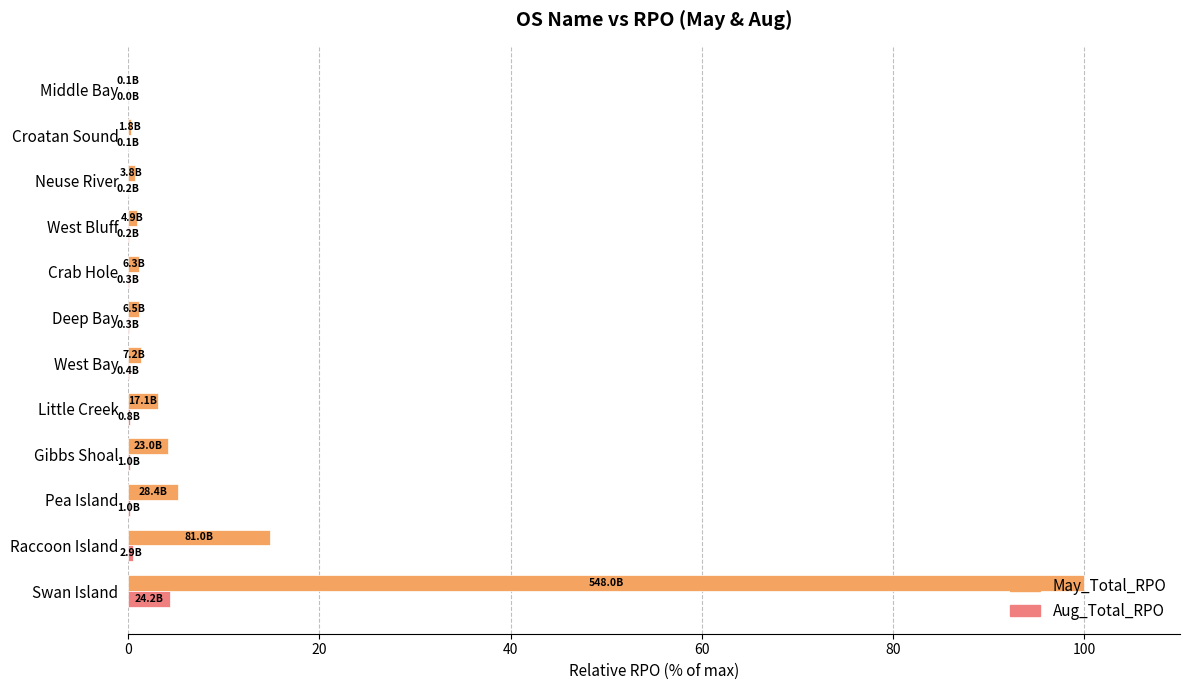

What is the sum of all May_Total_RPO values?

132.9